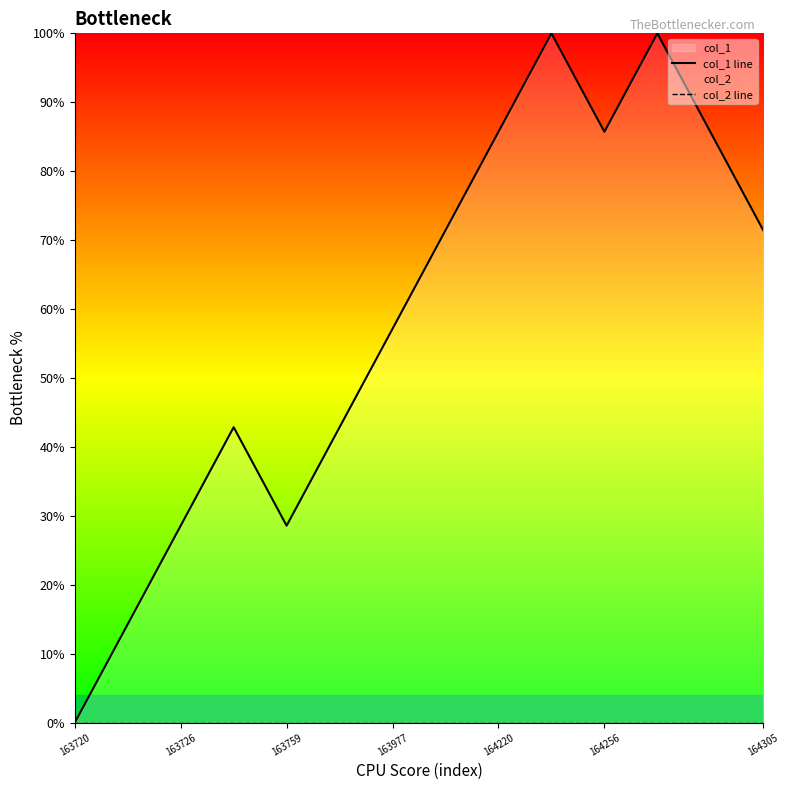

How many values in the col_1 line series exceed 71?

7